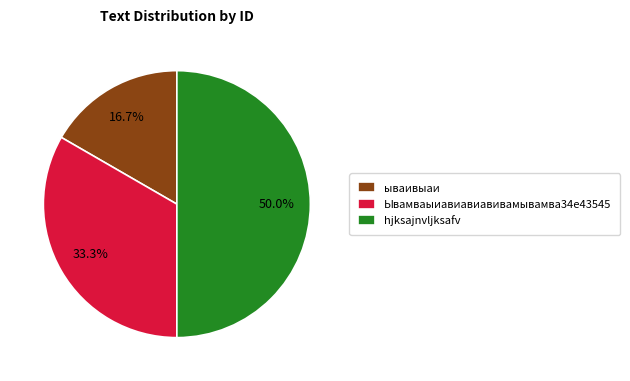

What is the largest slice in the pie chart?

hjksajnvljksafv